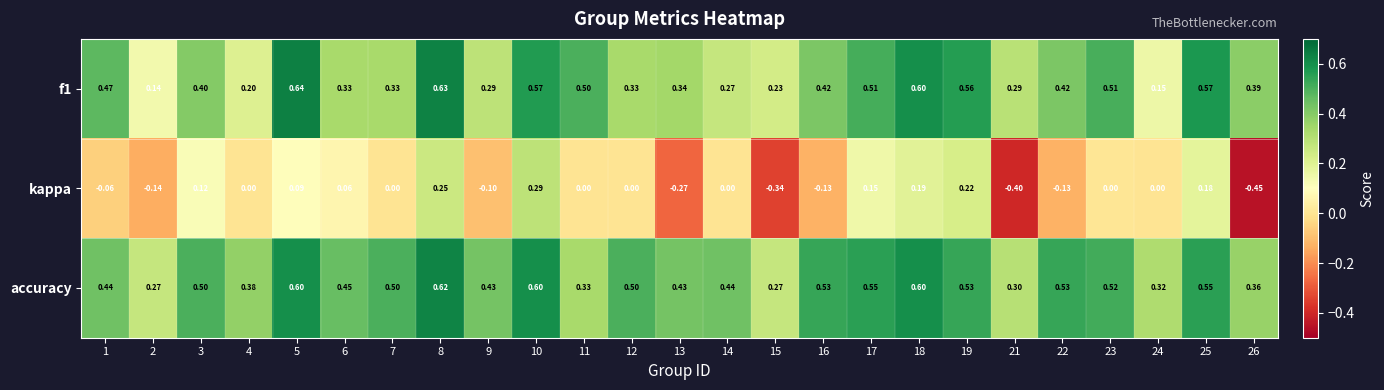

Which series has the largest total across all categories?

accuracy